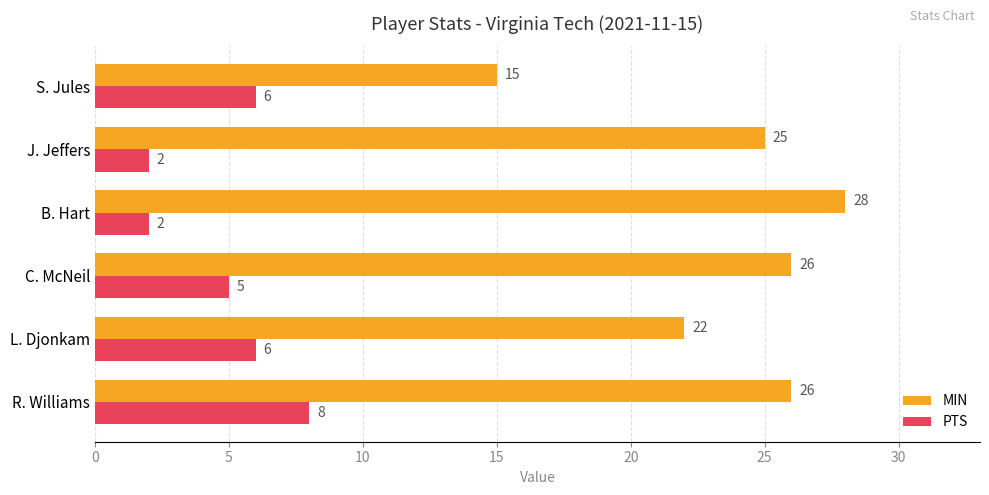

What is the sum of all PTS values?

29